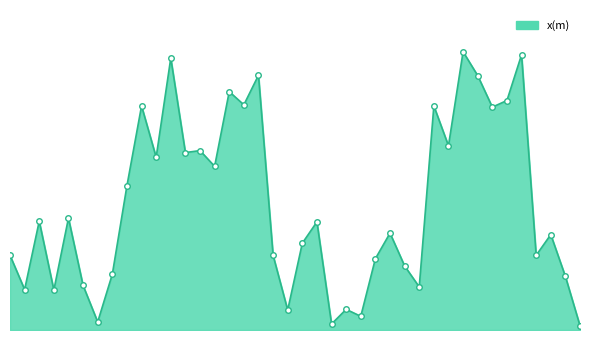

List the labels in order of value, smallest first.

39, 22, 6, 24, 19, 23, 3, 1, 28, 5, 38, 7, 27, 25, 0, 18, 36, 20, 37, 26, 21, 2, 4, 8, 14, 10, 12, 13, 30, 33, 9, 29, 16, 34, 15, 32, 17, 11, 35, 31